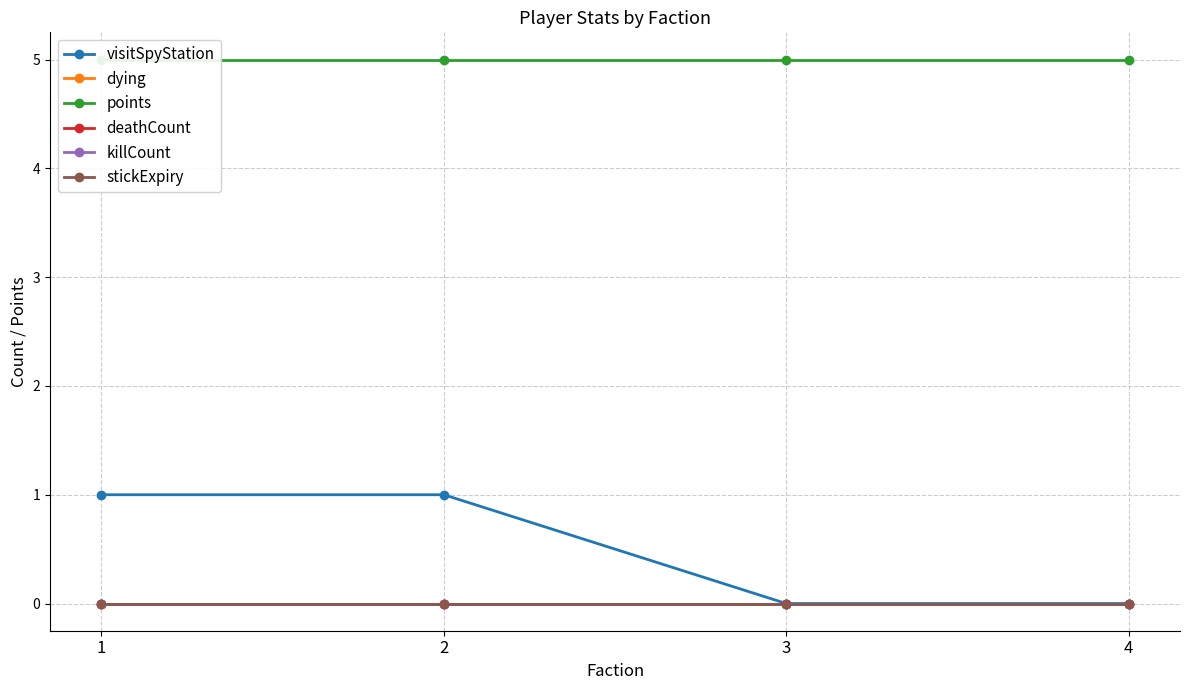

Reading left to right, list all the values displayed in this chart.

visitSpyStation: 1=1	2=1	3=0	4=0
dying: 1=0	2=0	3=0	4=0
points: 1=5	2=5	3=5	4=5
deathCount: 1=0	2=0	3=0	4=0
killCount: 1=0	2=0	3=0	4=0
stickExpiry: 1=0	2=0	3=0	4=0